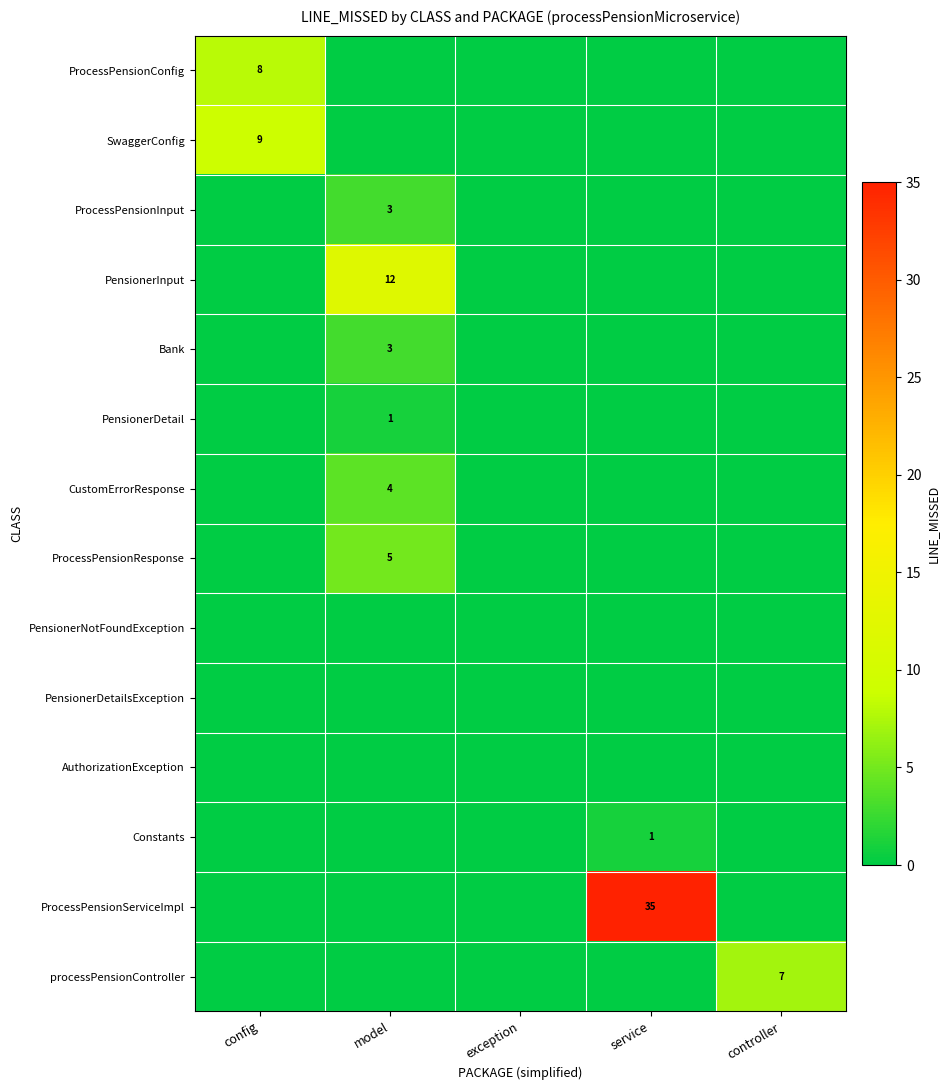

Which category has the lowest value in the ProcessPensionServiceImpl series?

config